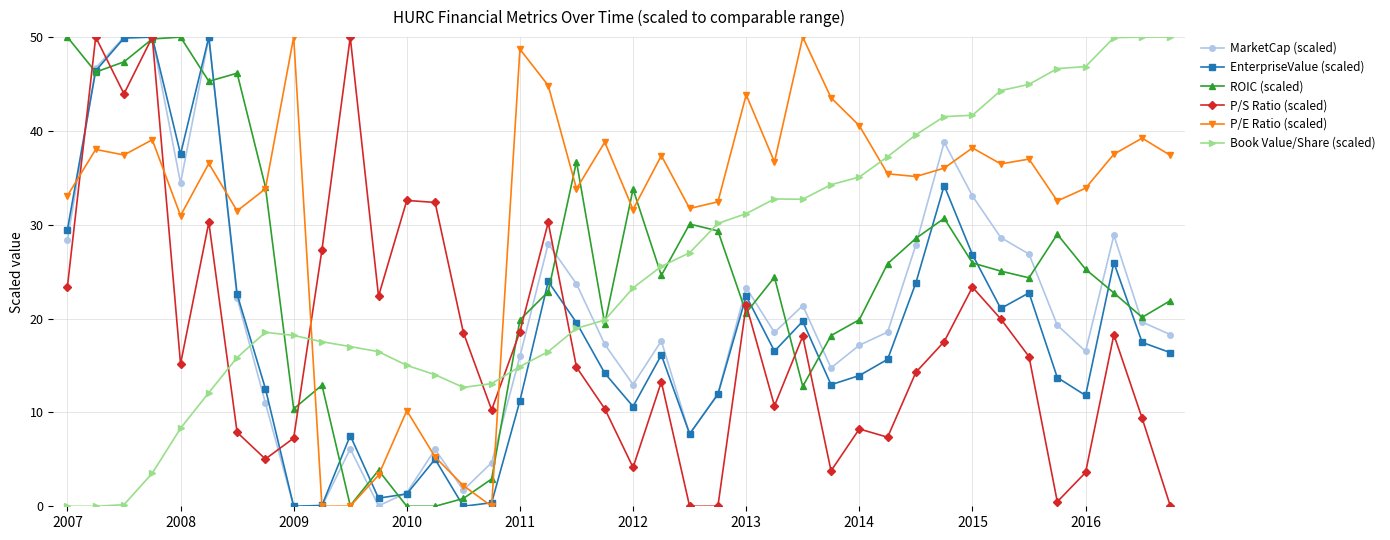

Which series has the largest total across all categories?

P/E Ratio (scaled)